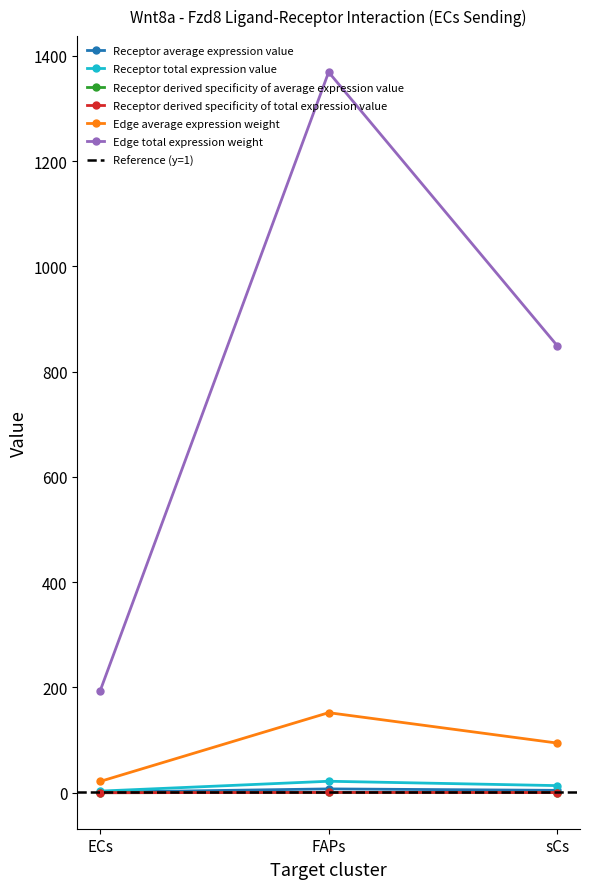

At how many categories does at least one series exceed 1262?

1